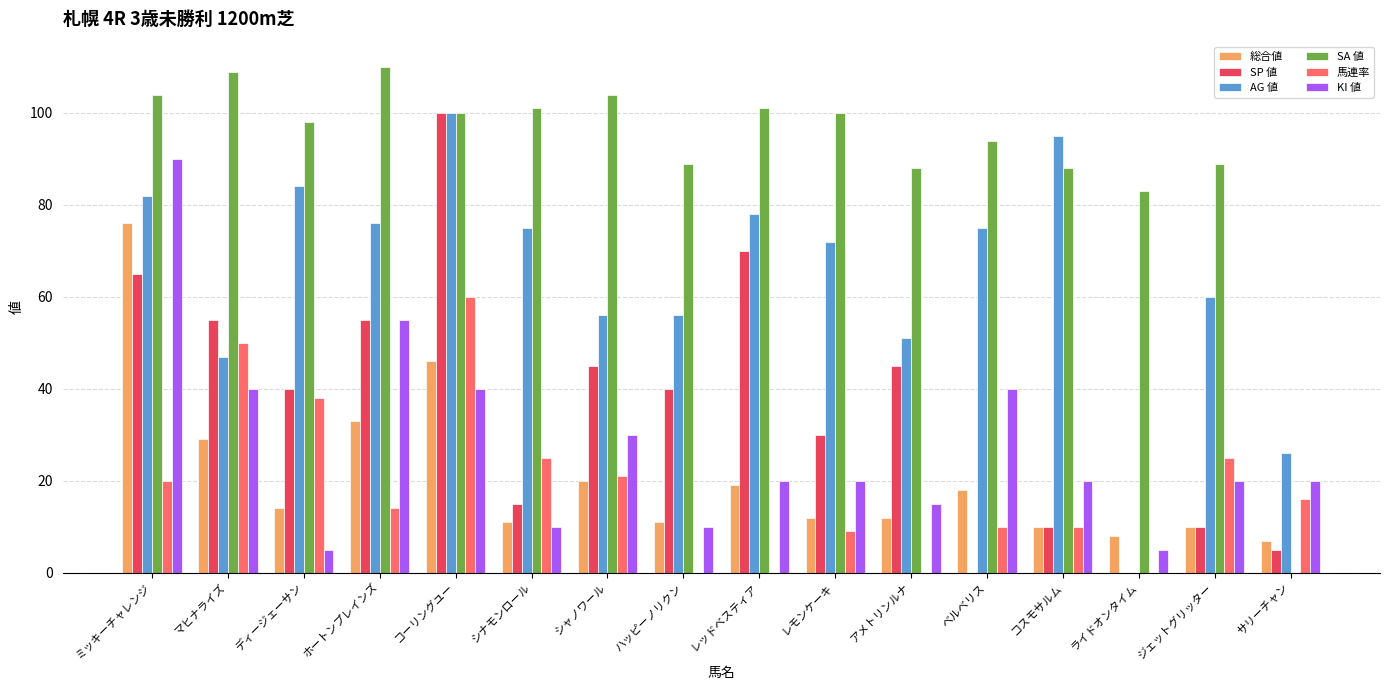

The value of 総合値 at レモンケーキ is 19. True or false?

False